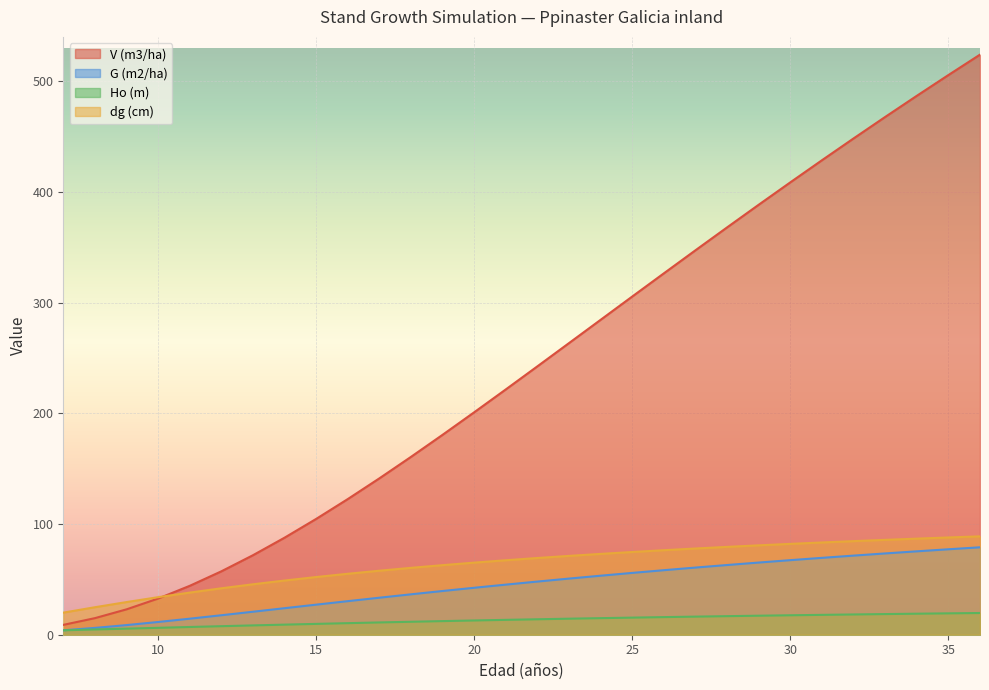

Rank the series by their maximum value, from lowest to highest.

Ho (m), G (m2/ha), dg (cm), V (m3/ha)